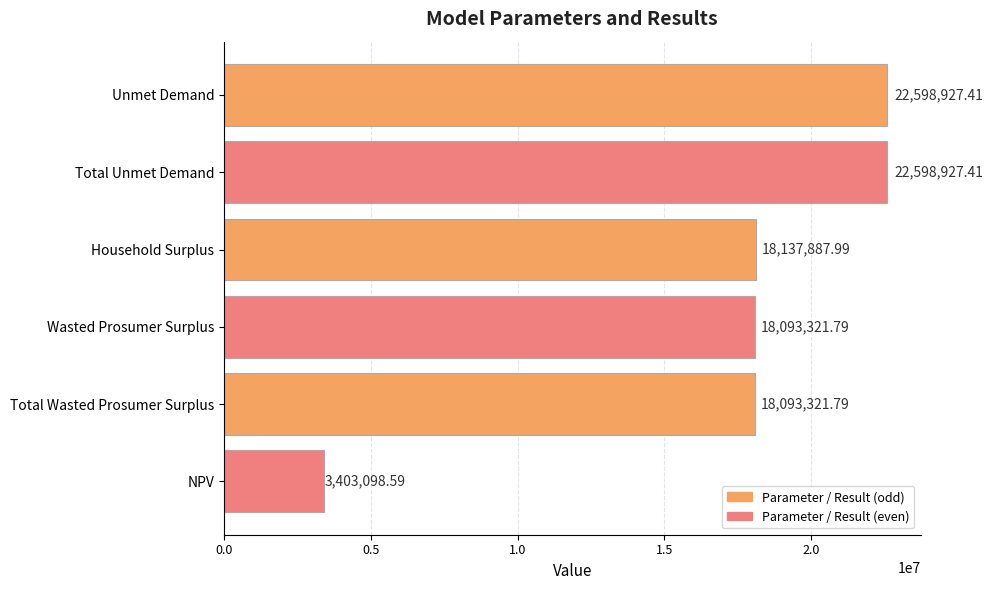

Does the chart contain stacked bars?

No